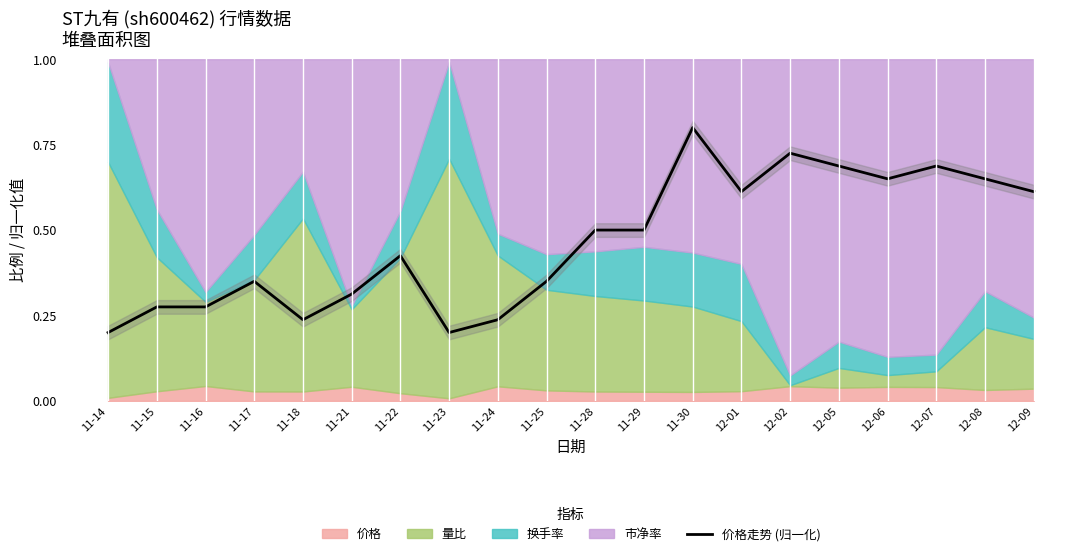

What is the greatest value displayed?

0.8